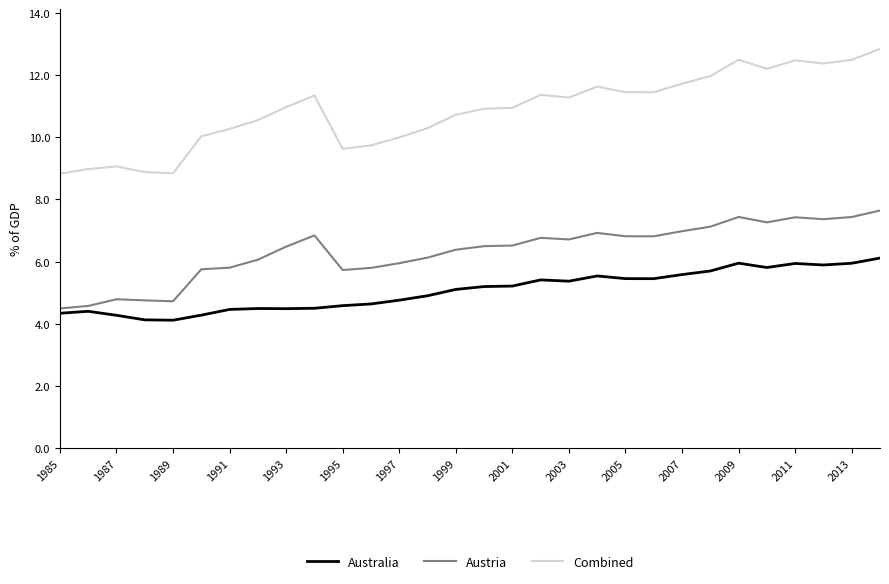

What is the greatest value displayed?

12.8